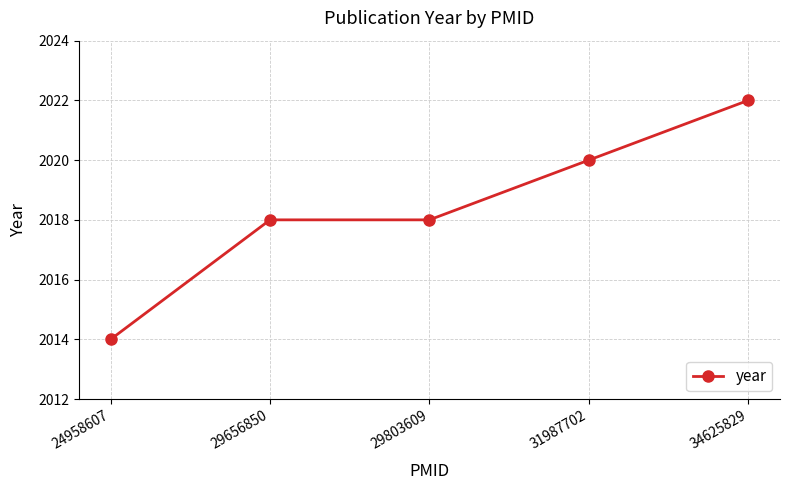

What is the change in value from 24958607 to 31987702?

+6